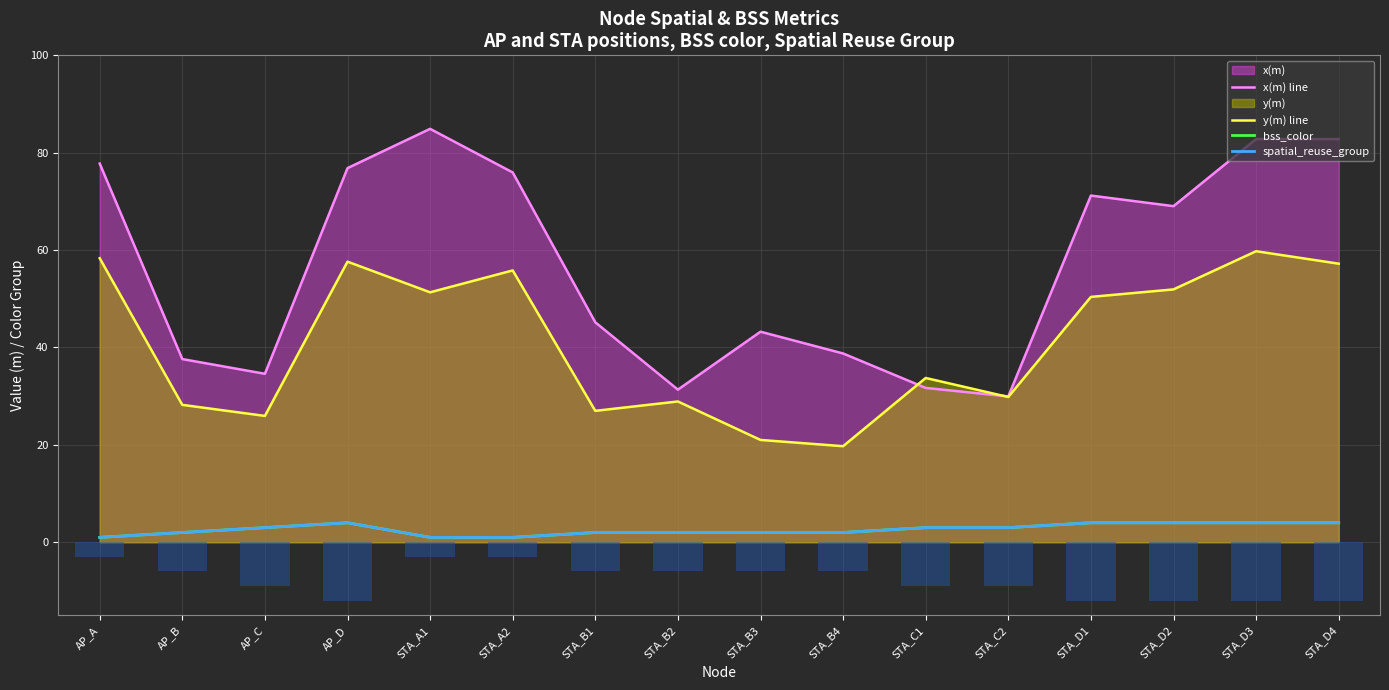

Reading right to left, extract all data points from this chart.

x(m) line: 82.8	82.8	69.0	71.2	30.0	31.7	38.8	43.2	31.3	45.2	75.9	84.9	76.8	34.6	37.6	77.8
y(m) line: 57.2	59.8	51.9	50.4	29.8	33.7	19.7	21.0	28.9	27.0	55.8	51.3	57.6	25.9	28.2	58.3
bss_color: 4.0	4.0	4.0	4.0	3.0	3.0	2.0	2.0	2.0	2.0	1.0	1.0	4.0	3.0	2.0	1.0
spatial_reuse_group: 4.0	4.0	4.0	4.0	3.0	3.0	2.0	2.0	2.0	2.0	1.0	1.0	4.0	3.0	2.0	1.0